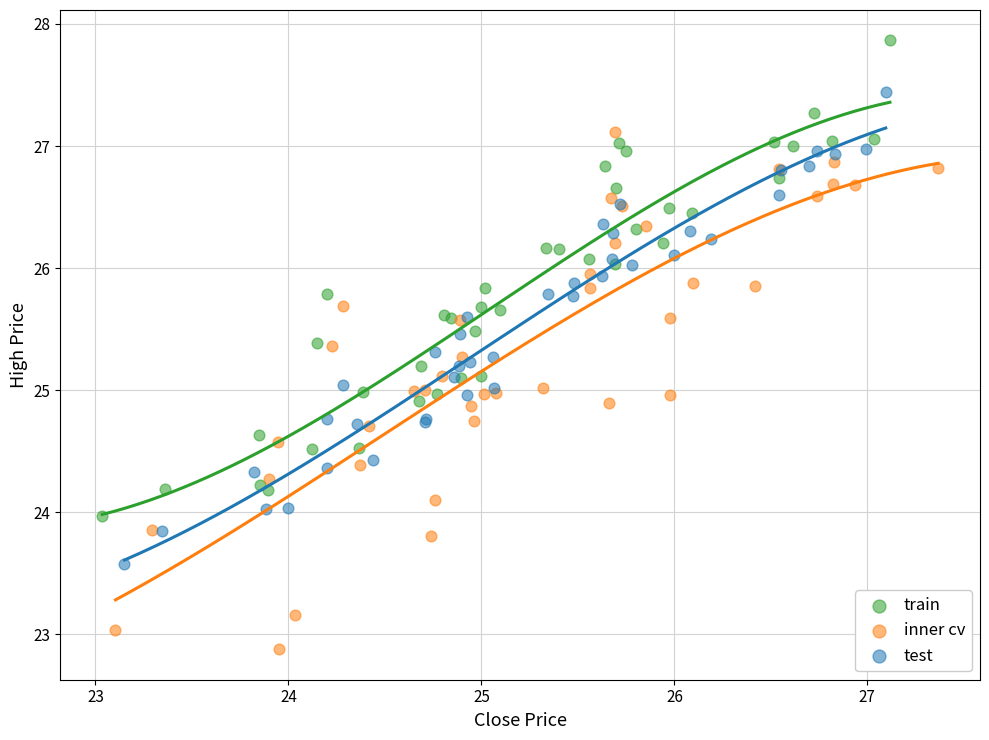

Which series has the largest Y range (max minus min)?

inner cv